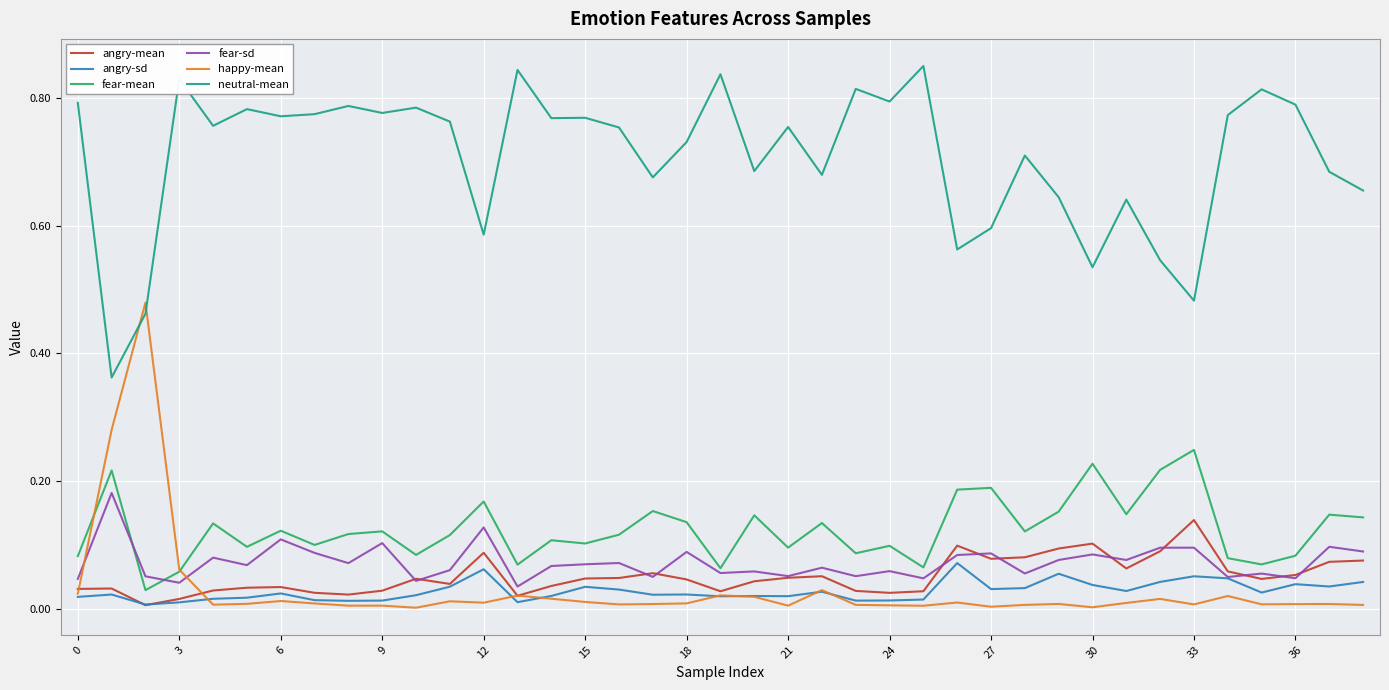

Does the chart have visible grid lines?

Yes